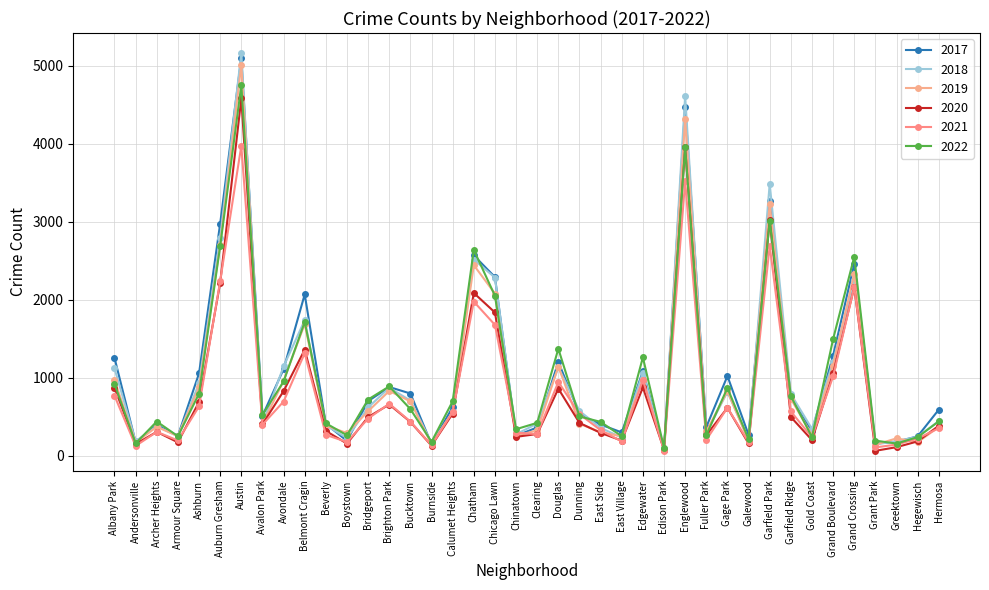

What is the value of the 2020 point at the 24th from the left?

290